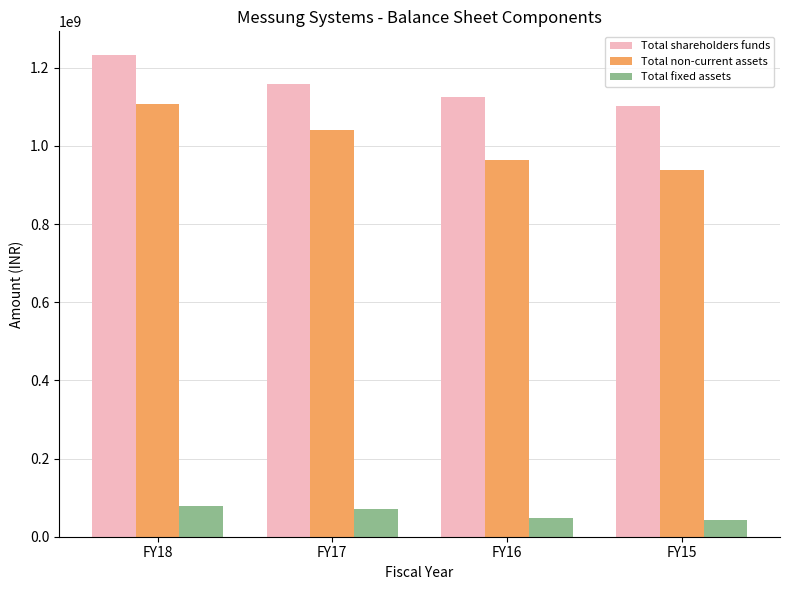

At FY17, list the series in order from smallest to largest.

Total fixed assets, Total non-current assets, Total shareholders funds